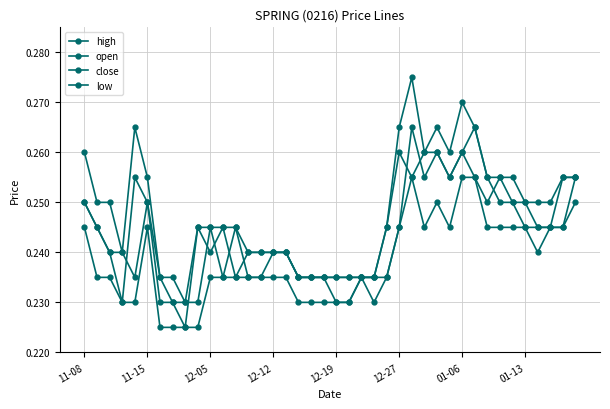

Reading right to left, extract all data points from this chart.

high: 0.3	0.3	0.2	0.2	0.2	0.3	0.3	0.3	0.3	0.3	0.3	0.3	0.3	0.3	0.3	0.2	0.2	0.2	0.2	0.2	0.2	0.2	0.2	0.2	0.2	0.2	0.2	0.2	0.2	0.2	0.2	0.2	0.2	0.2	0.3	0.3	0.2	0.2	0.2	0.3
open: 0.3	0.2	0.2	0.2	0.2	0.2	0.2	0.3	0.3	0.3	0.3	0.3	0.3	0.3	0.2	0.2	0.2	0.2	0.2	0.2	0.2	0.2	0.2	0.2	0.2	0.2	0.2	0.2	0.2	0.2	0.2	0.2	0.2	0.2	0.2	0.2	0.2	0.2	0.2	0.2
close: 0.3	0.3	0.2	0.2	0.2	0.2	0.3	0.2	0.3	0.3	0.3	0.3	0.3	0.3	0.3	0.2	0.2	0.2	0.2	0.2	0.2	0.2	0.2	0.2	0.2	0.2	0.2	0.2	0.2	0.2	0.2	0.2	0.2	0.2	0.2	0.3	0.2	0.2	0.2	0.2
low: 0.2	0.2	0.2	0.2	0.2	0.2	0.2	0.2	0.3	0.3	0.2	0.2	0.2	0.3	0.2	0.2	0.2	0.2	0.2	0.2	0.2	0.2	0.2	0.2	0.2	0.2	0.2	0.2	0.2	0.2	0.2	0.2	0.2	0.2	0.2	0.2	0.2	0.2	0.2	0.2